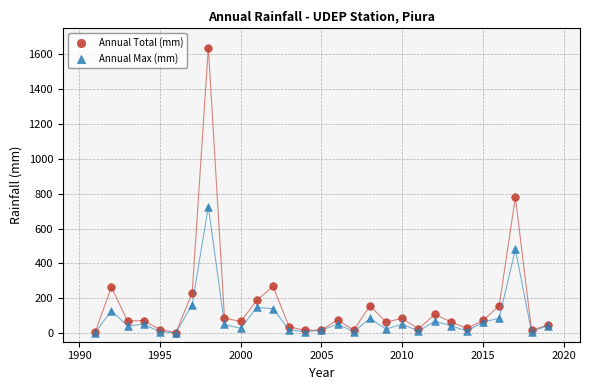

Which series has the largest Y range (max minus min)?

Annual Total (mm)